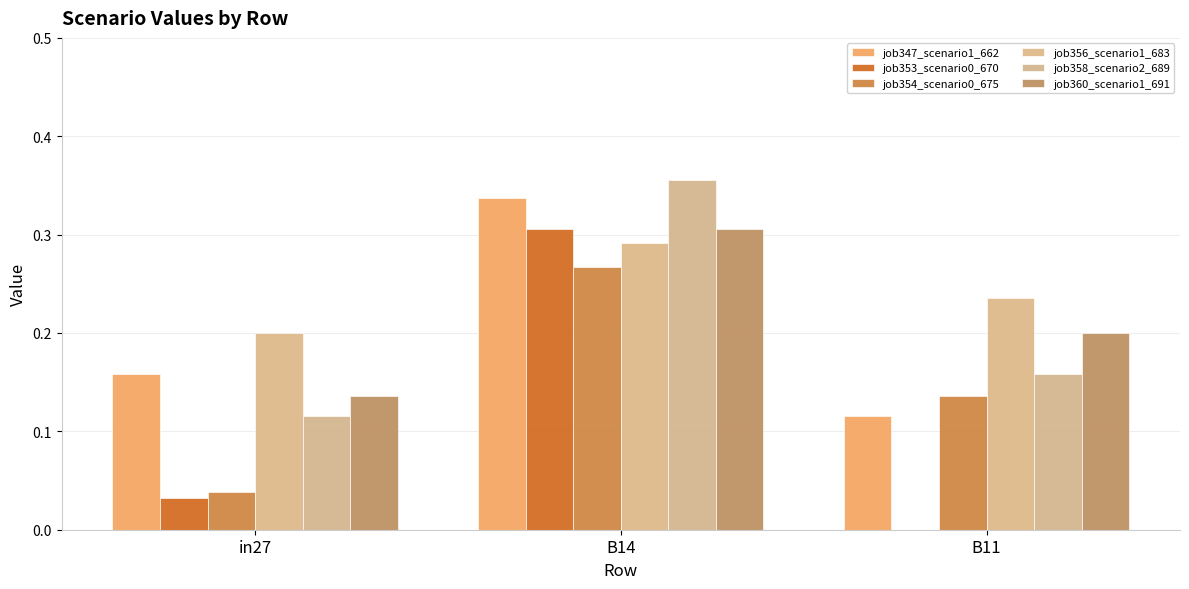

What position from the left is B11?

3